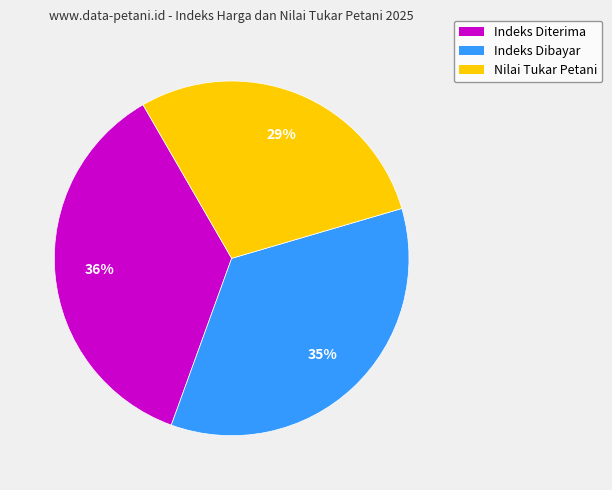

What is the largest slice in the pie chart?

Indeks Diterima